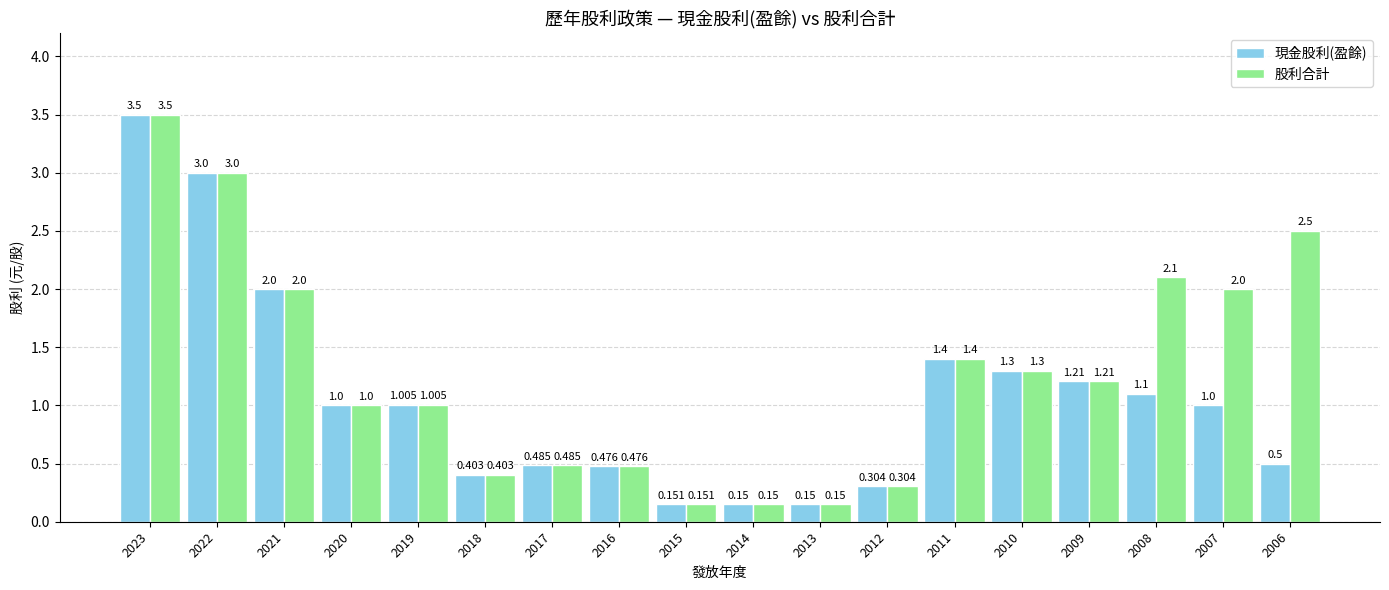

Which series has the largest total across all categories?

股利合計